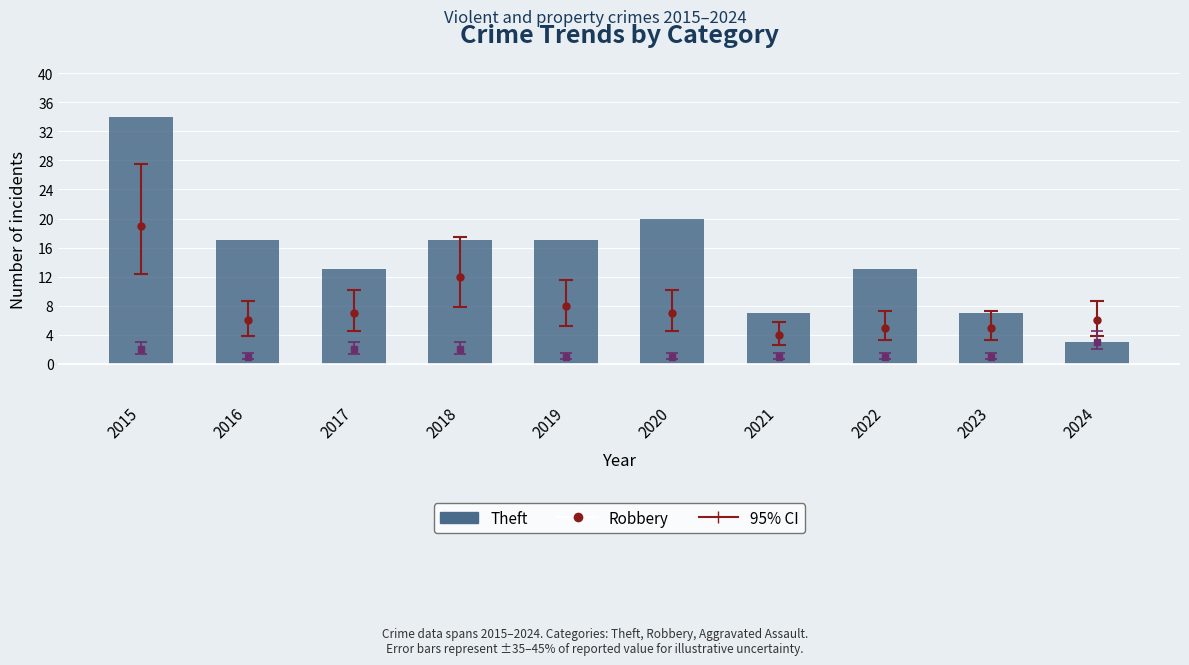

Reading left to right, extract all data points from this chart.

34	17	13	17	17	20	7	13	7	3